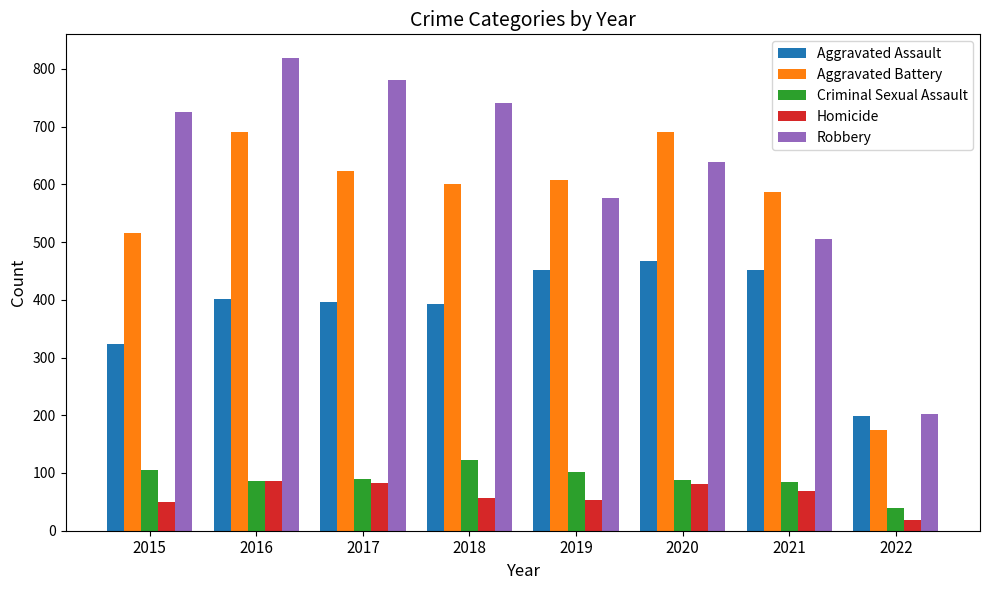

Where is Robbery nearest to the value 511?

2021